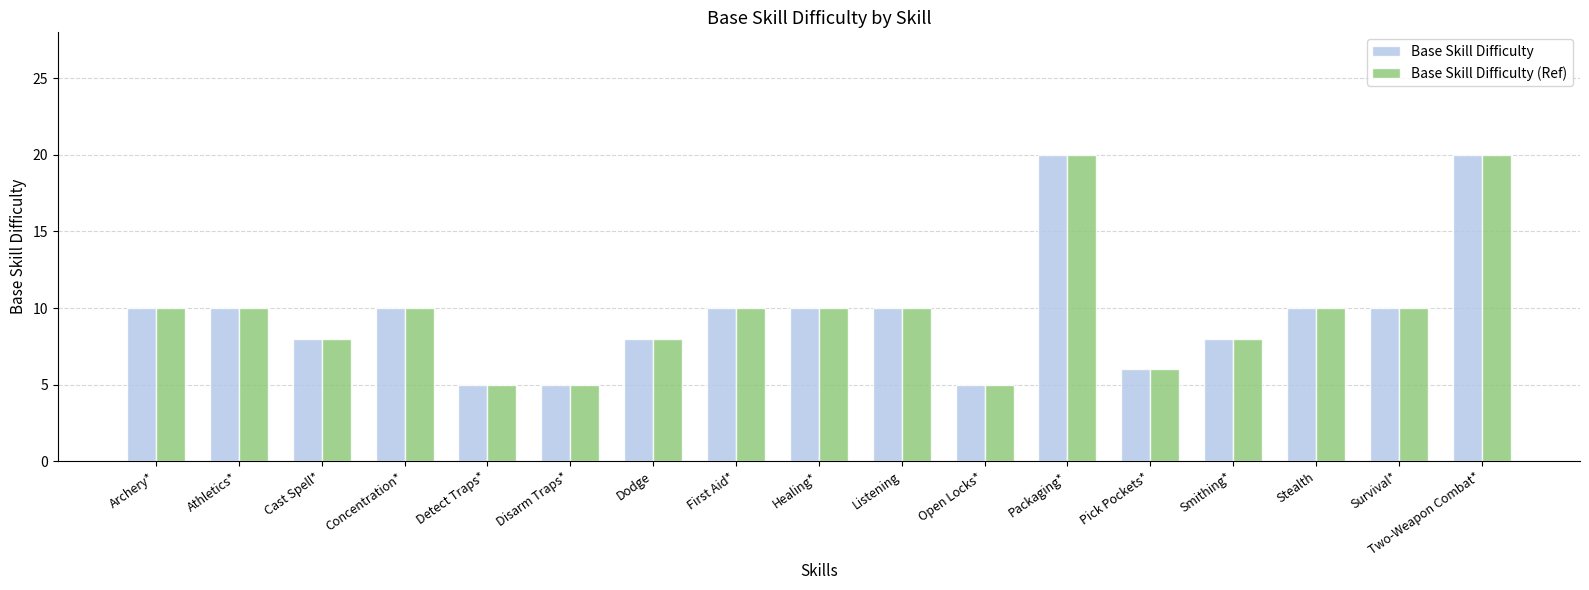

What is the sum of the Base Skill Difficulty (Ref) values at Listening and Packaging*?

30